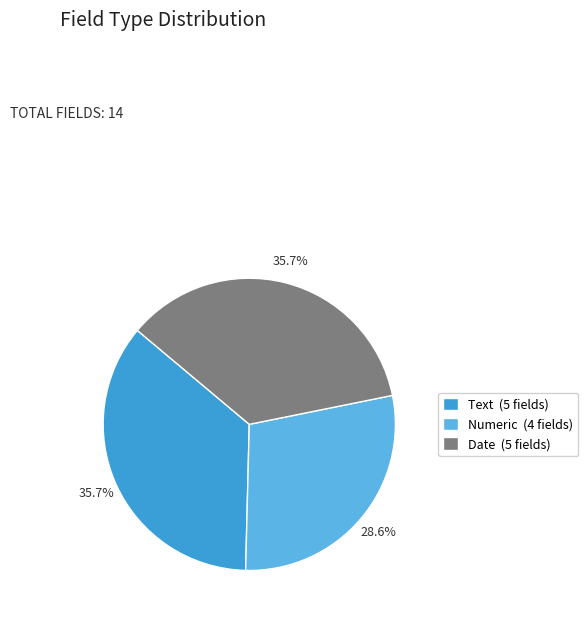

Does Date account for over 50% of the chart?

No